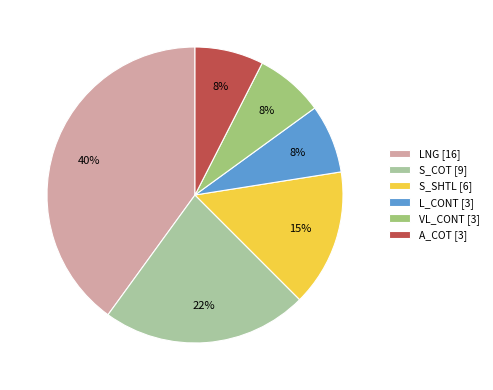

To the nearest percent, what percentage of the pie is S_SHTL [6]?

15%